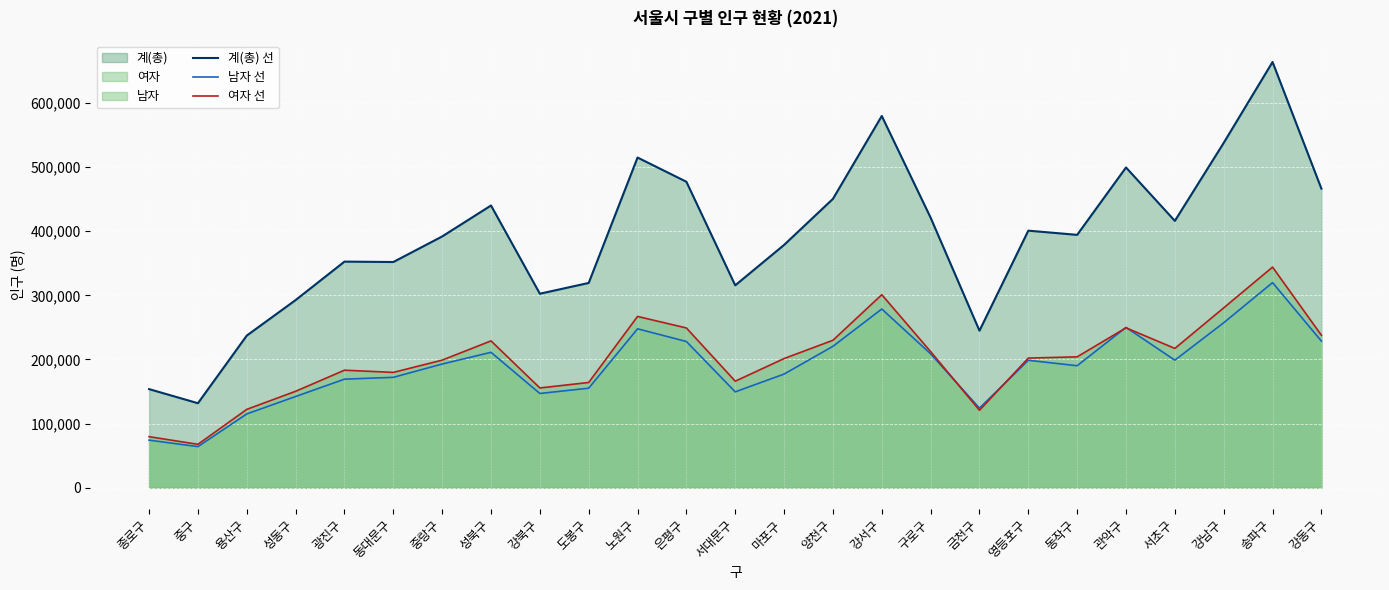

Which series has the widest spread of values?

계(총) 선